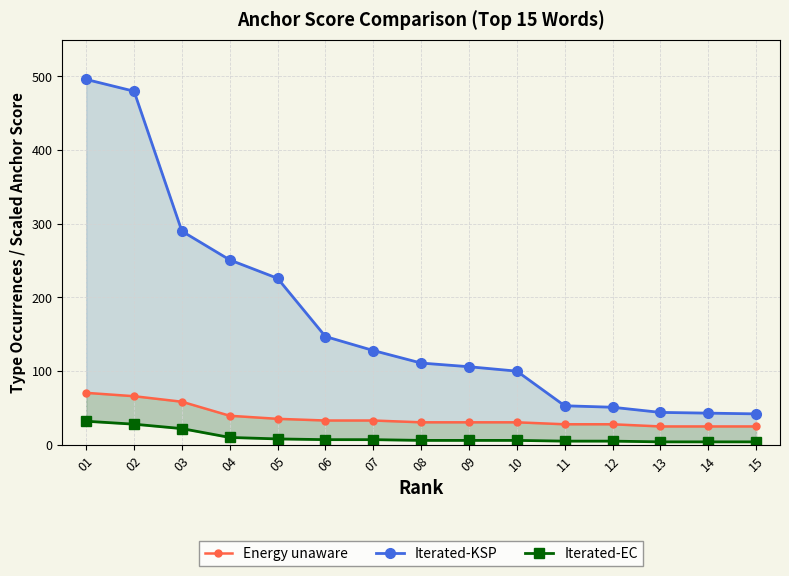

Where is Iterated-EC nearest to the value 18?

03